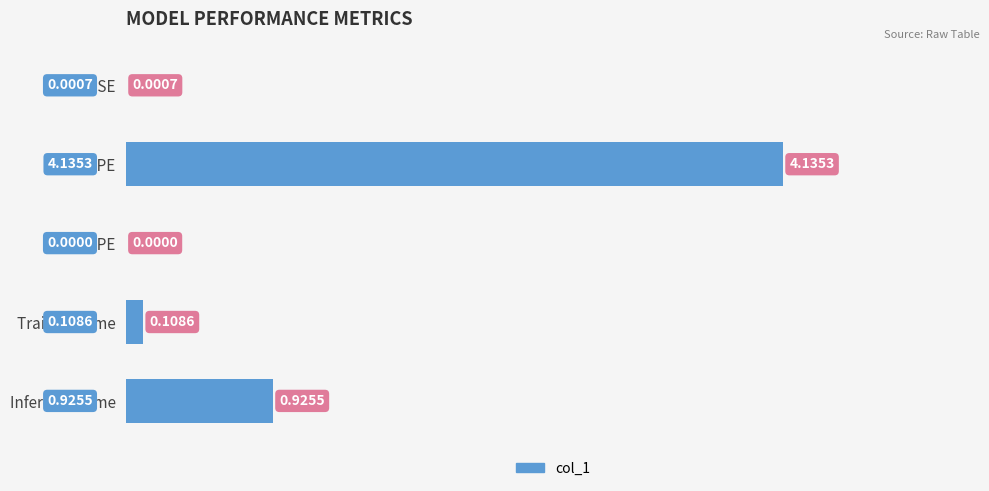

At which label is the value closest to 2?

Inference Time